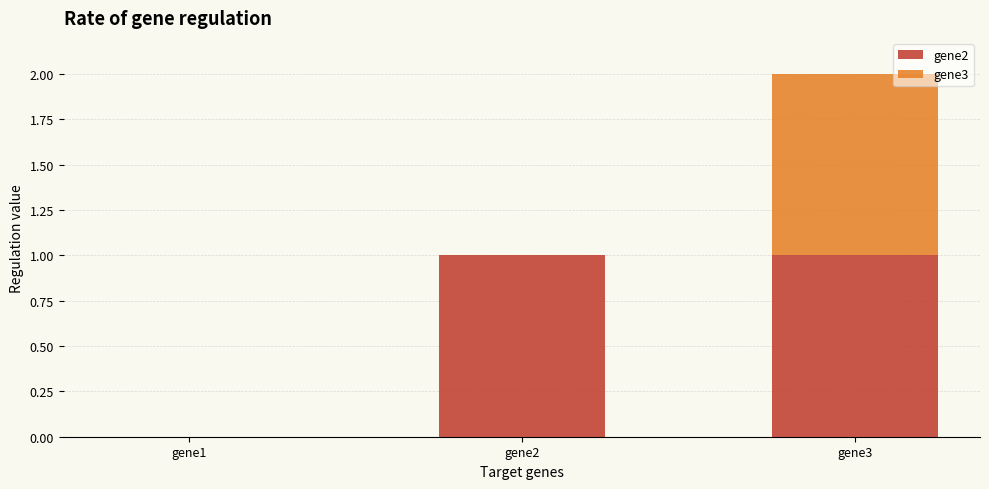

The gene2 series shows 1 at gene2. True or false?

True